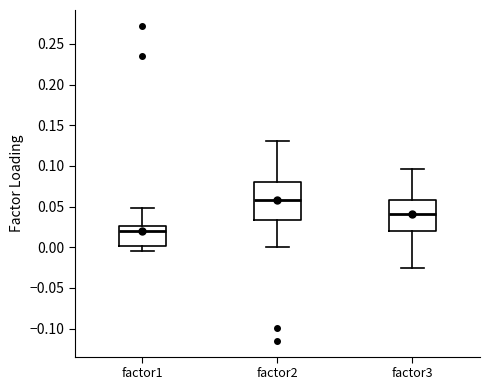

Reading left to right, read every box against the y-axis: the position of its median line, the range the box covers, and the ends of its whiskers. The values are not printed on the chart, so give them approximately, as read against the axis.

factor1: median 0.020, box 0.000 to 0.025, whiskers -0.005 to 0.050
factor2: median 0.060, box 0.035 to 0.080, whiskers 0.000 to 0.130
factor3: median 0.040, box 0.020 to 0.060, whiskers -0.025 to 0.095